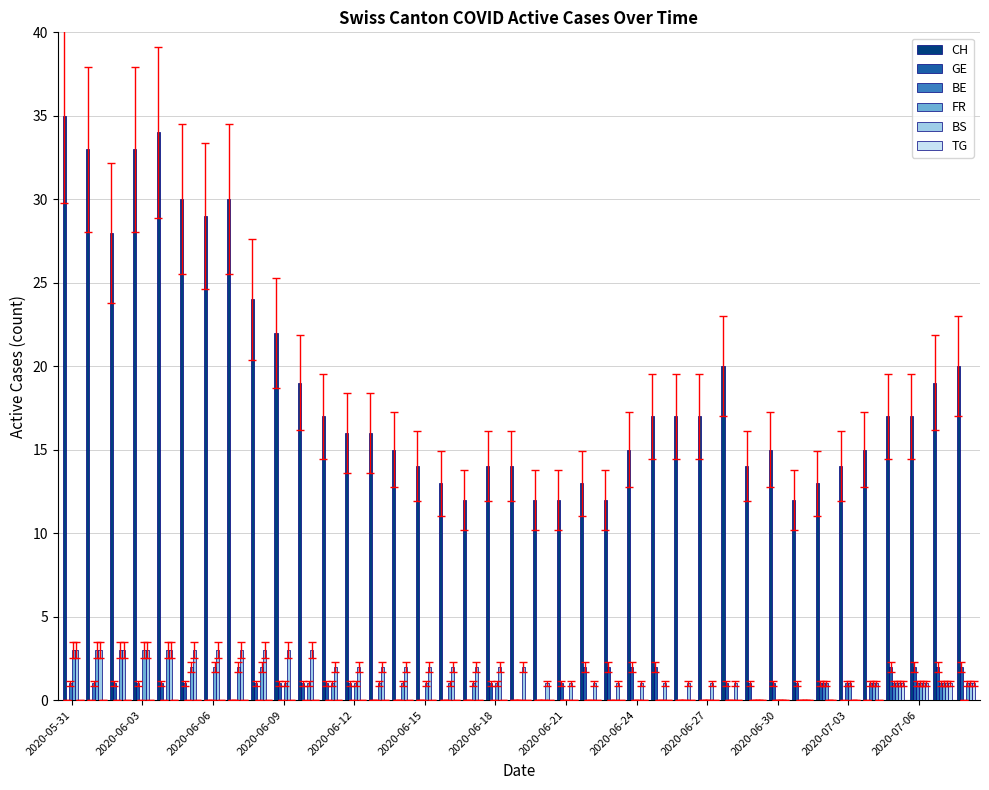

Are the bars grouped side by side (vs. stacked)?

Yes